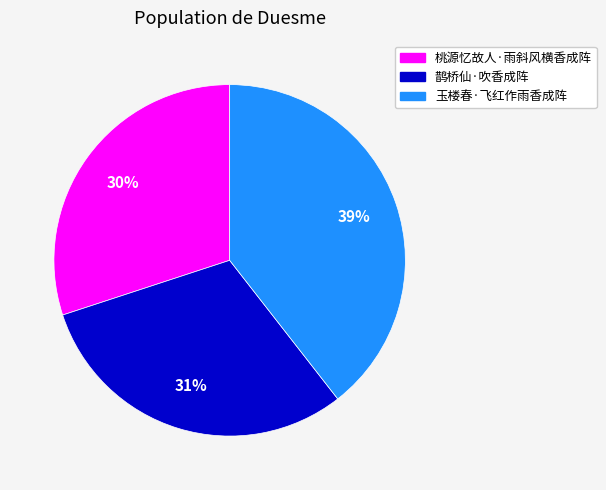

Combined, do 桃源忆故人·雨斜风横香成阵 and 玉楼春·飞红作雨香成阵 account for over 50%?

Yes